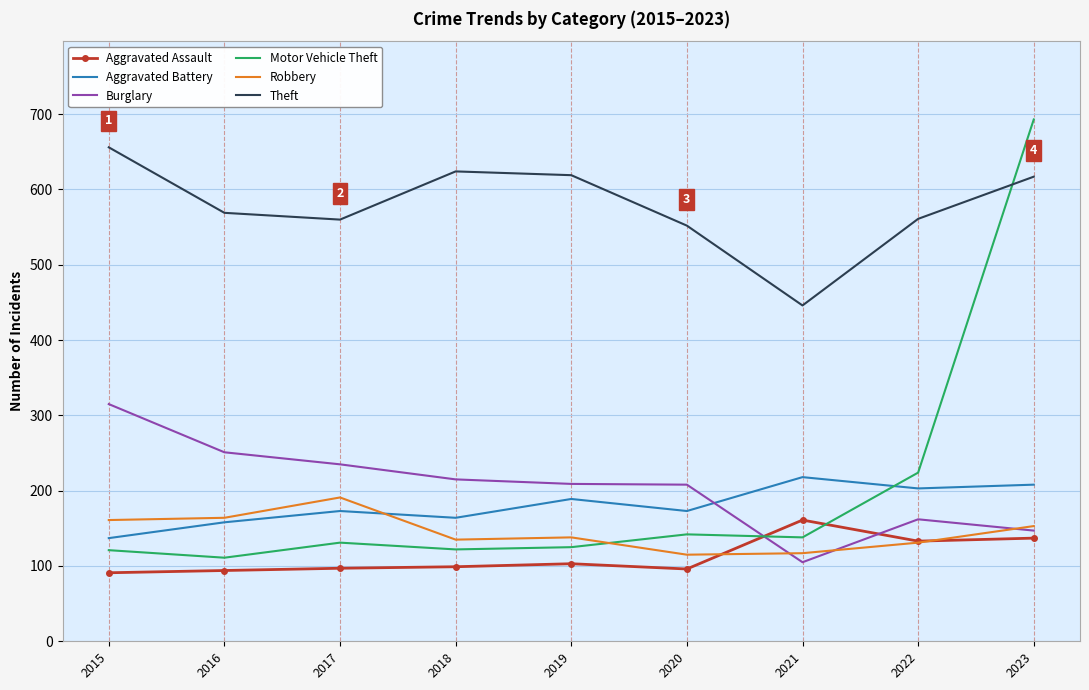

What is the minimum value for Motor Vehicle Theft?

111